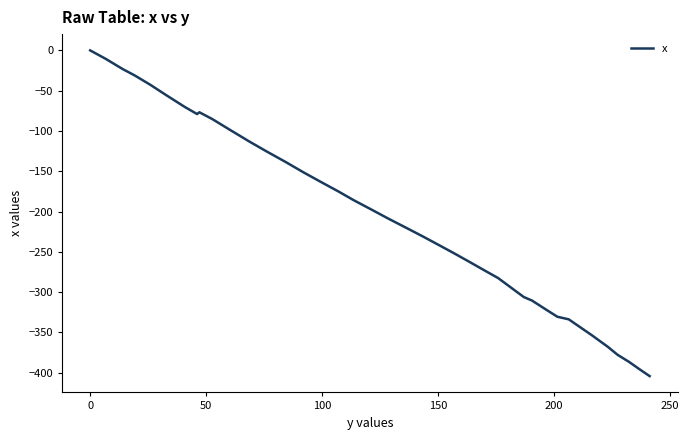

What is the difference between the maximum and minimum values?

404.3